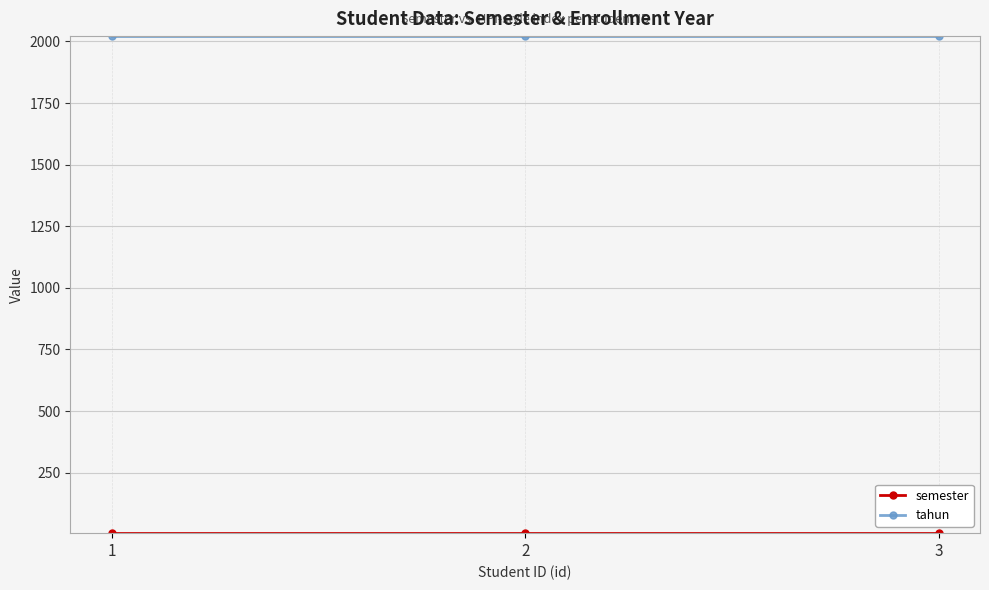

How many lines are shown in the chart?

2